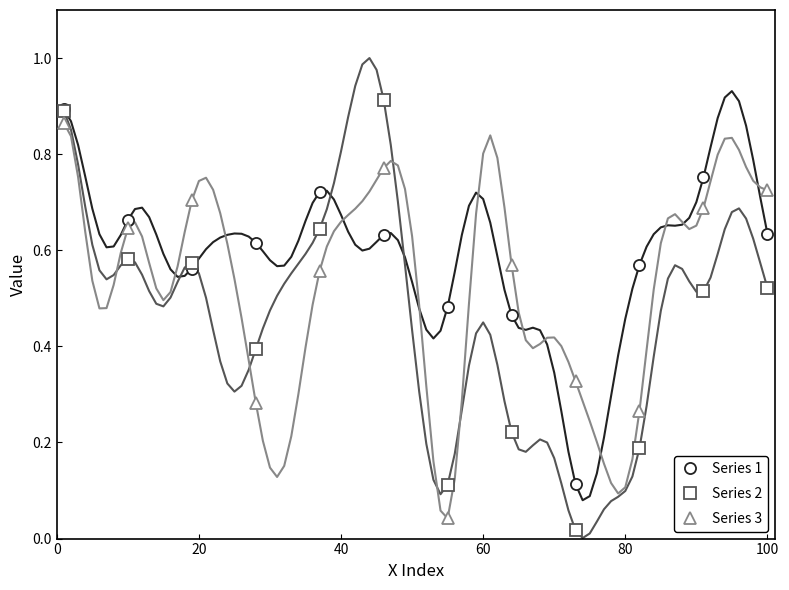

In Series 3, how many points are higher than both neighbors (excluding endpoints)?

3